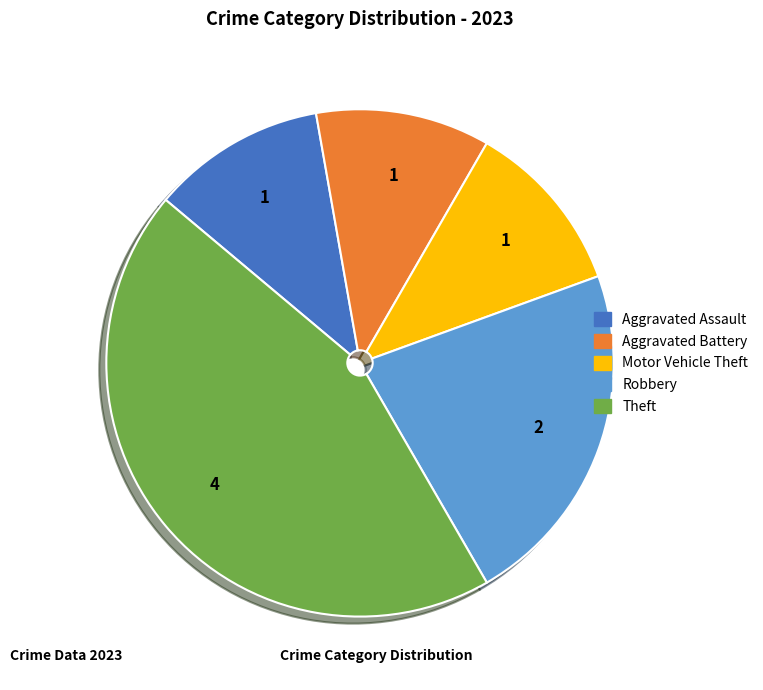

How many segments does this pie chart have?

5